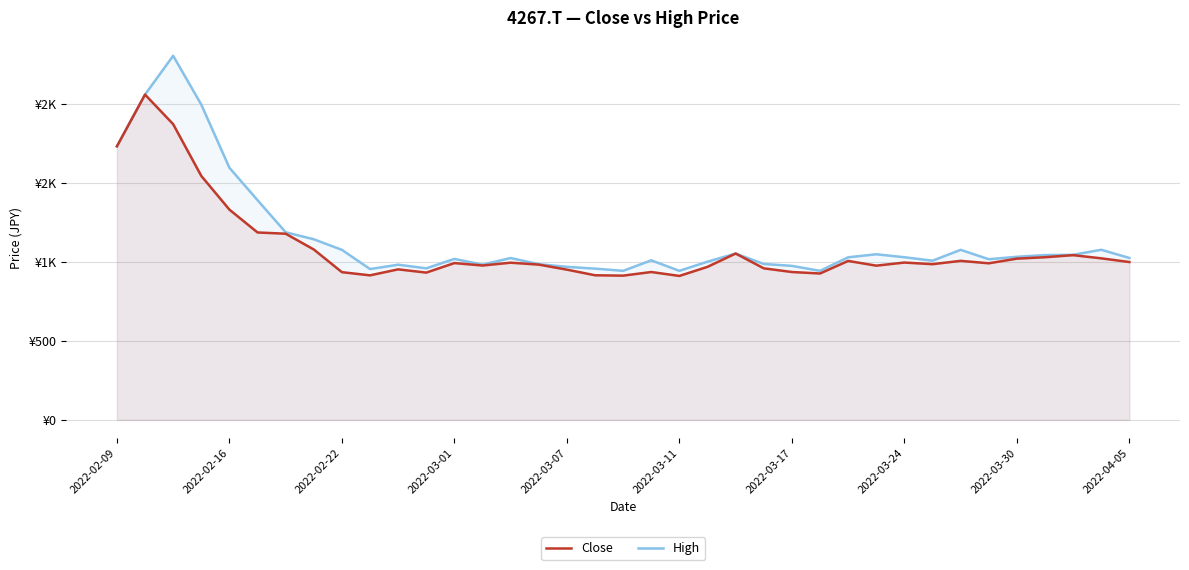

What are all the series names shown in the legend?

Close, High